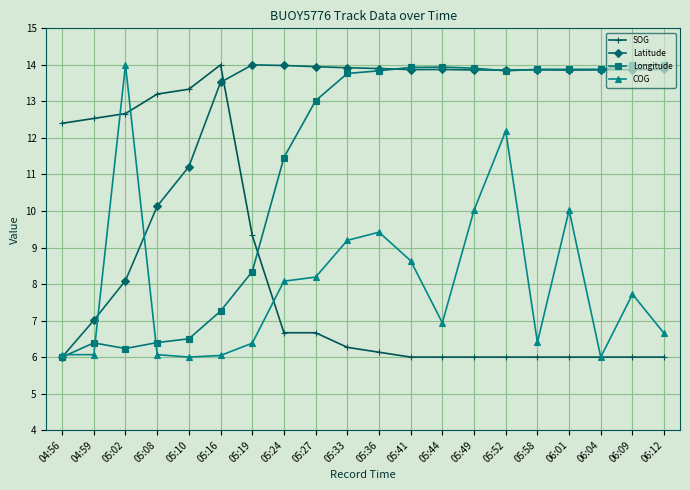

True or false: Longitude has more than 0 points higher than both neighbors.

True